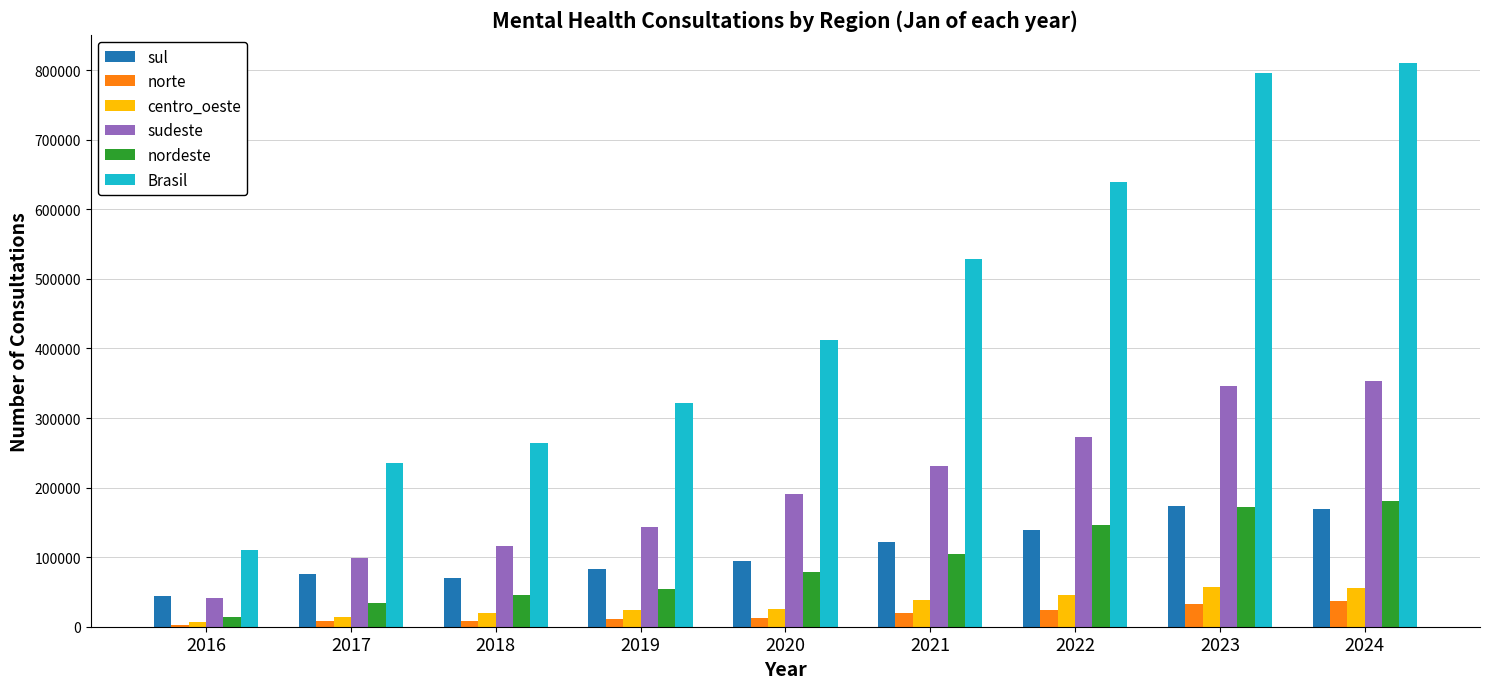

At which label is nordeste closest to 97265?

2021